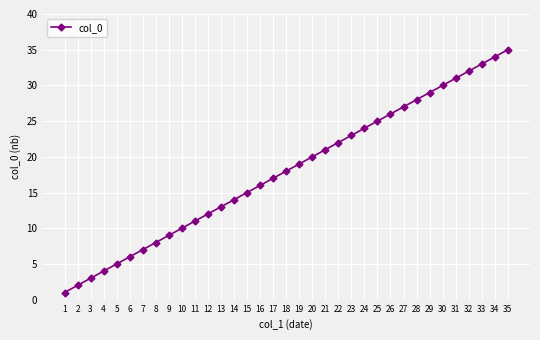

What is the greatest value displayed?

35